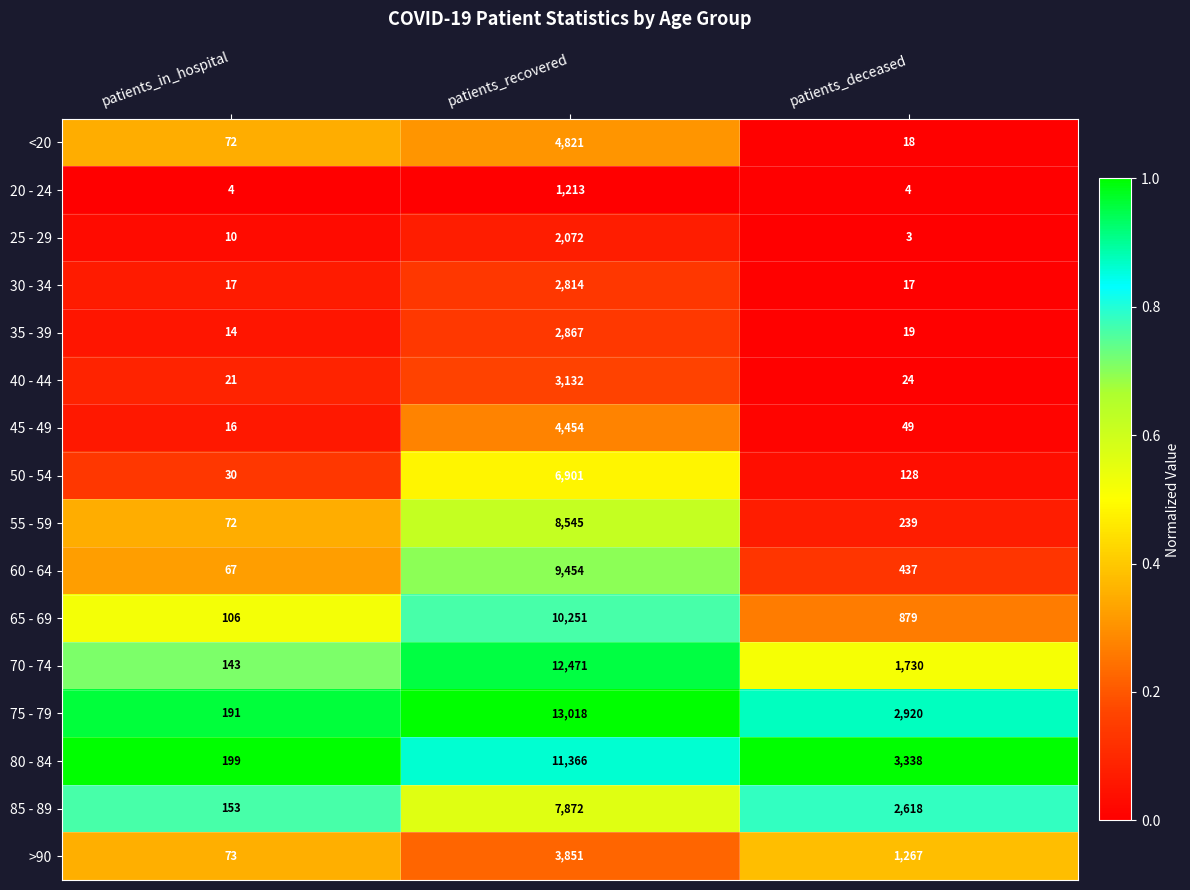

Is it true that 75 - 79 equals 2920 at patients_deceased?

True